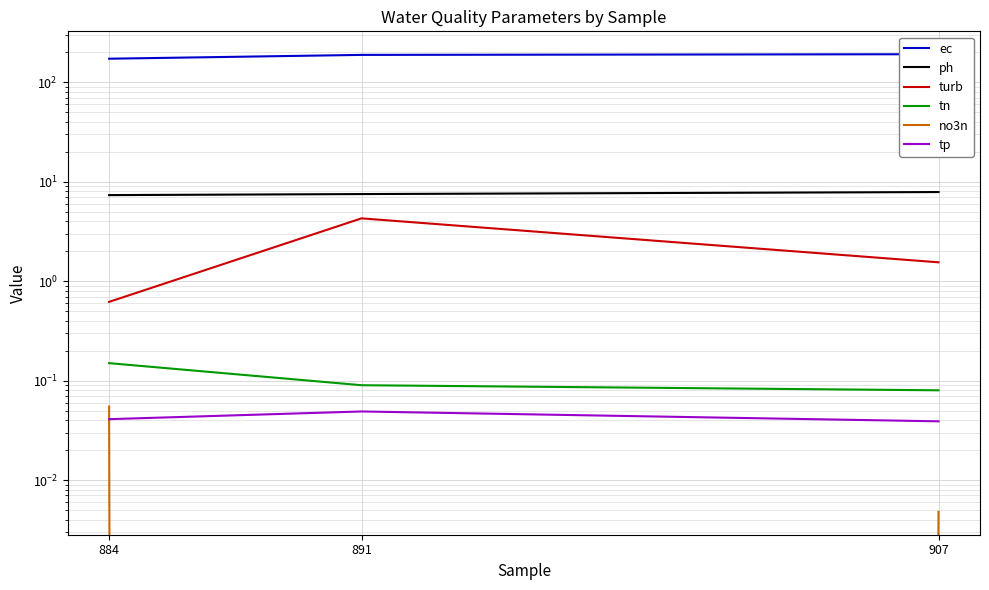

What is the total value across all series at 891?

201.0